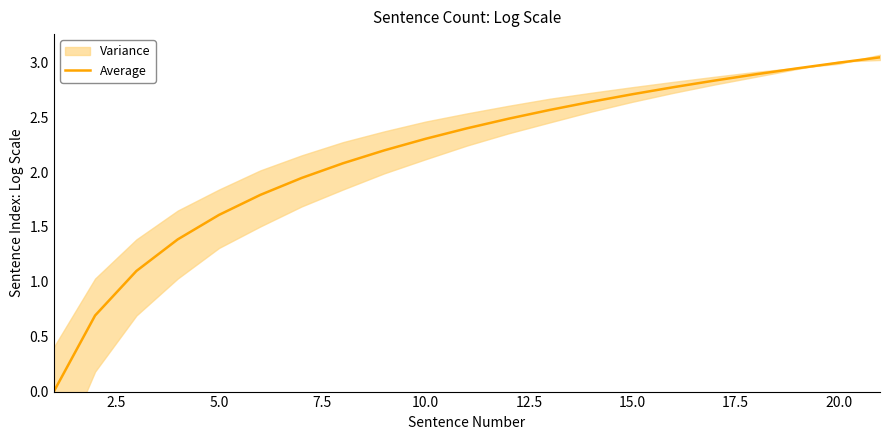

Is this an area chart (filled region under the line)?

No